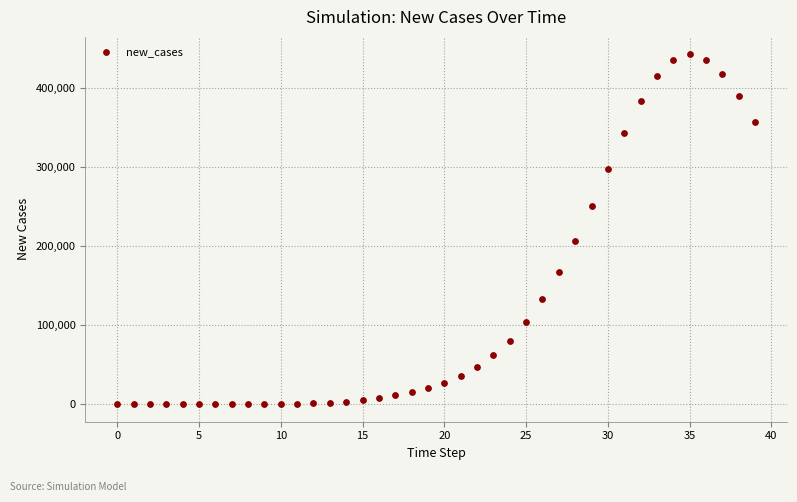

What Y value in the scatter plot is closest to 220964?

206400.9